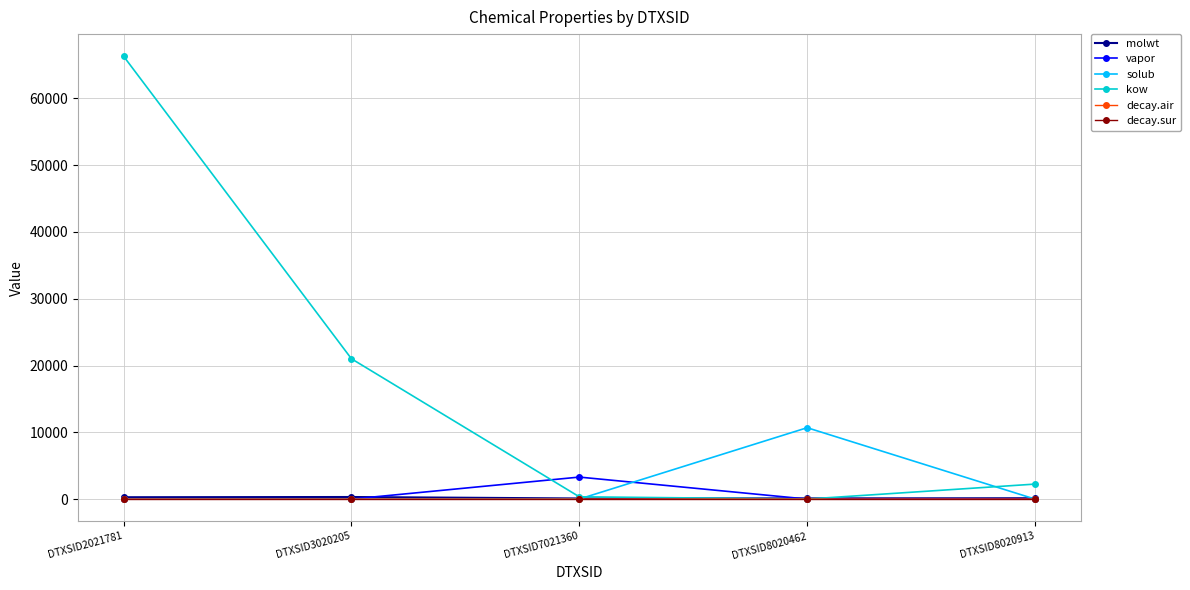

In solub, how many points are lower than both neighbors (excluding endpoints)?

1